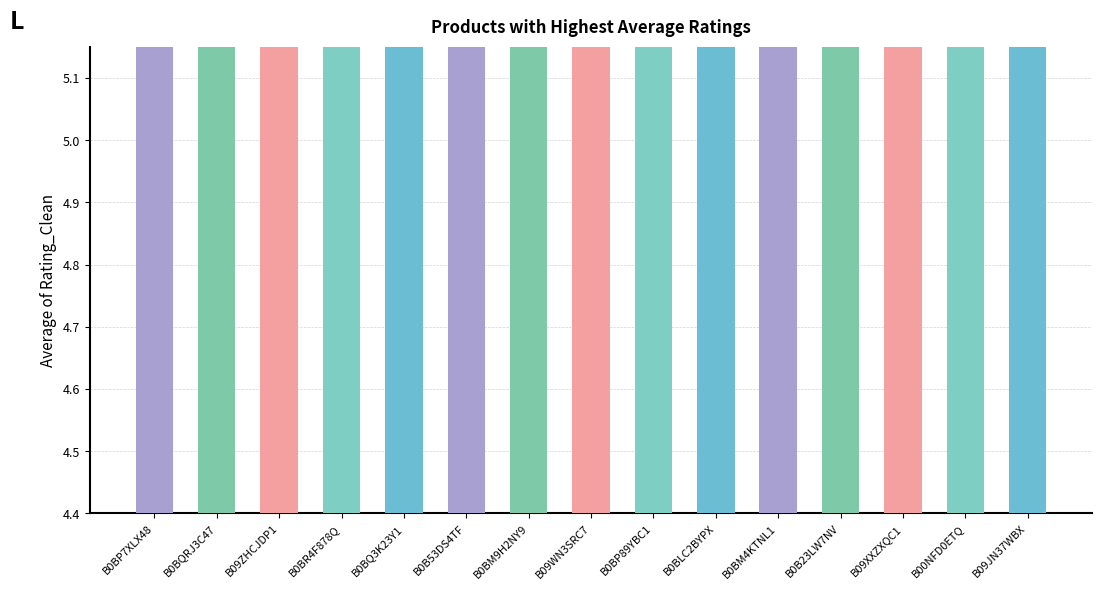

Which category has the lowest value across all series?

B09XXZXQC1